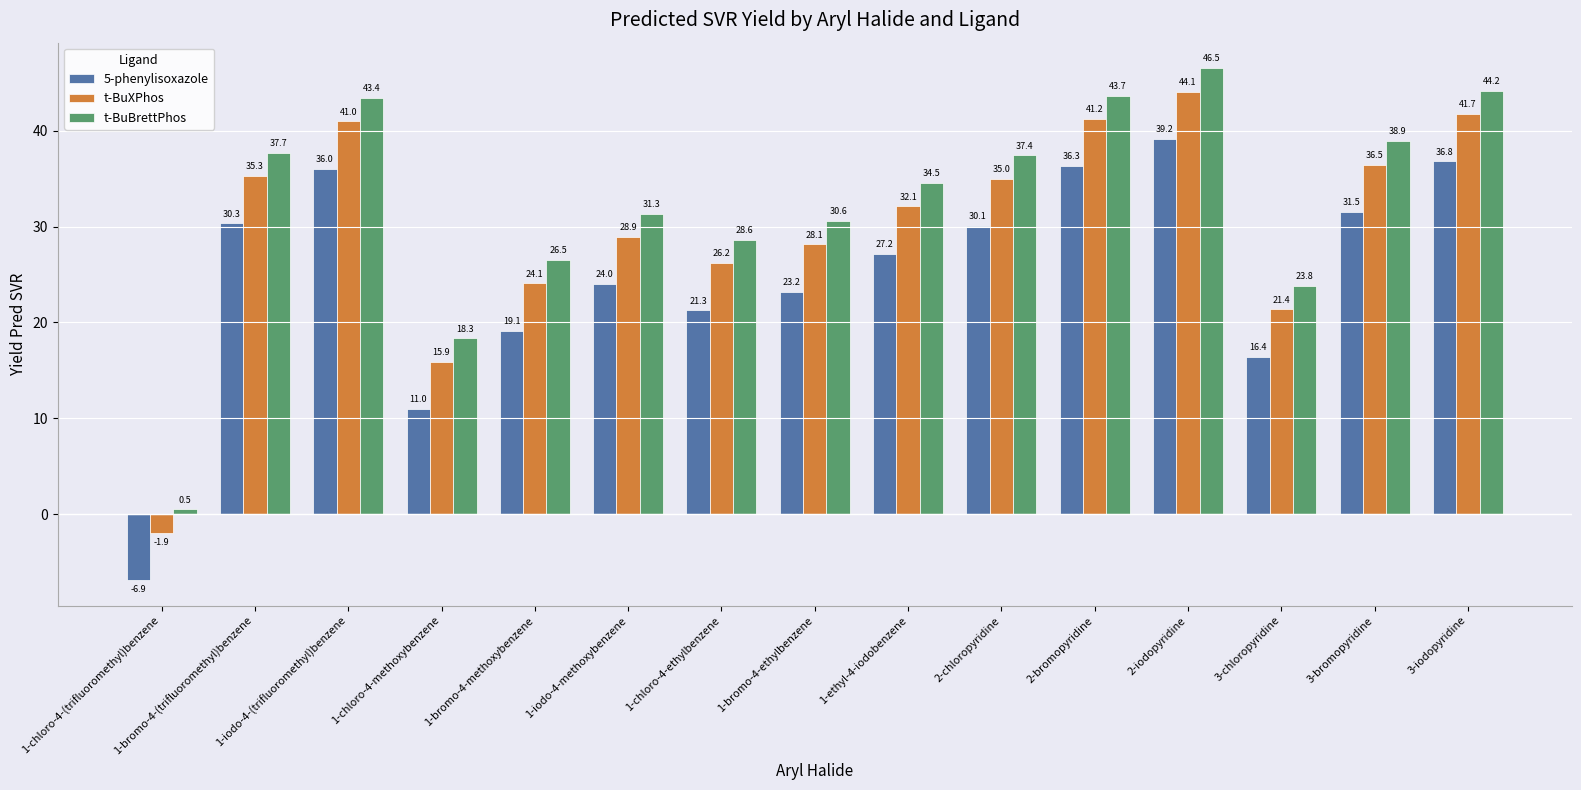

Reading left to right, extract all data points from this chart.

5-phenylisoxazole: -6.9	30.3	36.0	11.0	19.1	24.0	21.3	23.2	27.2	30.1	36.3	39.2	16.4	31.5	36.8
t-BuXPhos: -1.9	35.3	41.0	15.9	24.1	28.9	26.2	28.1	32.1	35.0	41.2	44.1	21.4	36.5	41.7
t-BuBrettPhos: 0.5	37.7	43.4	18.3	26.5	31.3	28.6	30.6	34.5	37.4	43.7	46.5	23.8	38.9	44.2